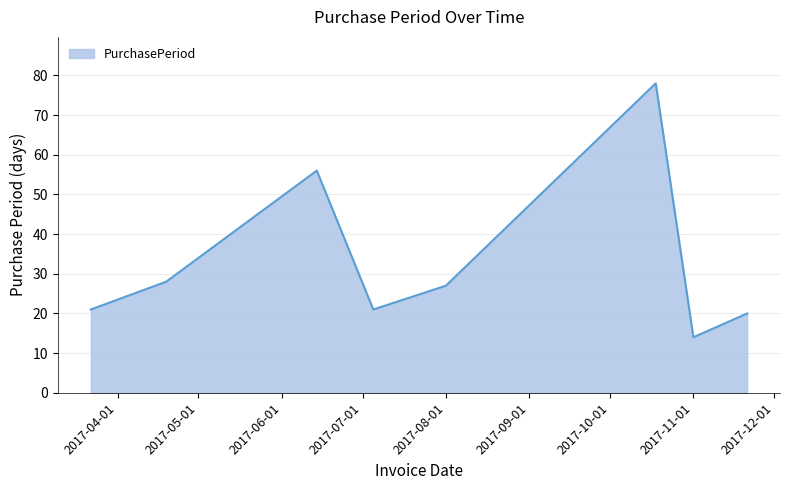

What is the maximum value shown in the chart?

78